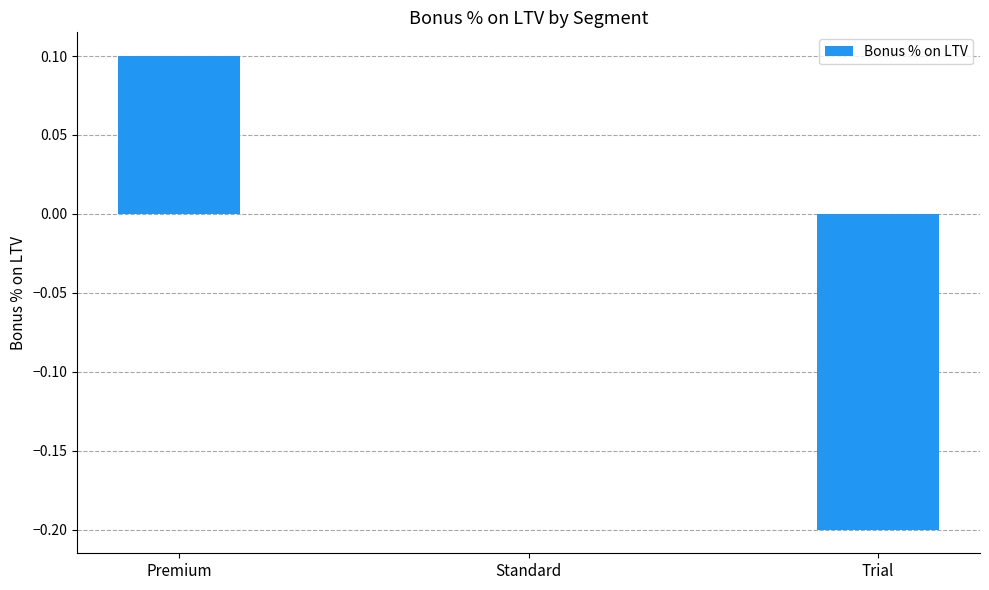

Reading left to right, transcribe all the data shown in this chart.

0.1	0.0	-0.2